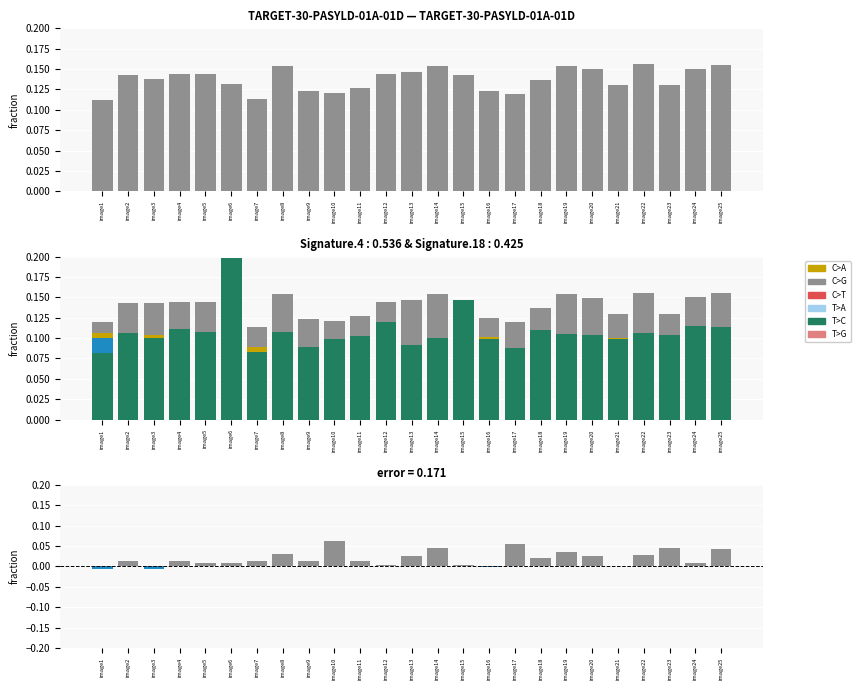

Is the value of HRight/HRight(-1) at image20 greater than the value of HLeft at image5?

No